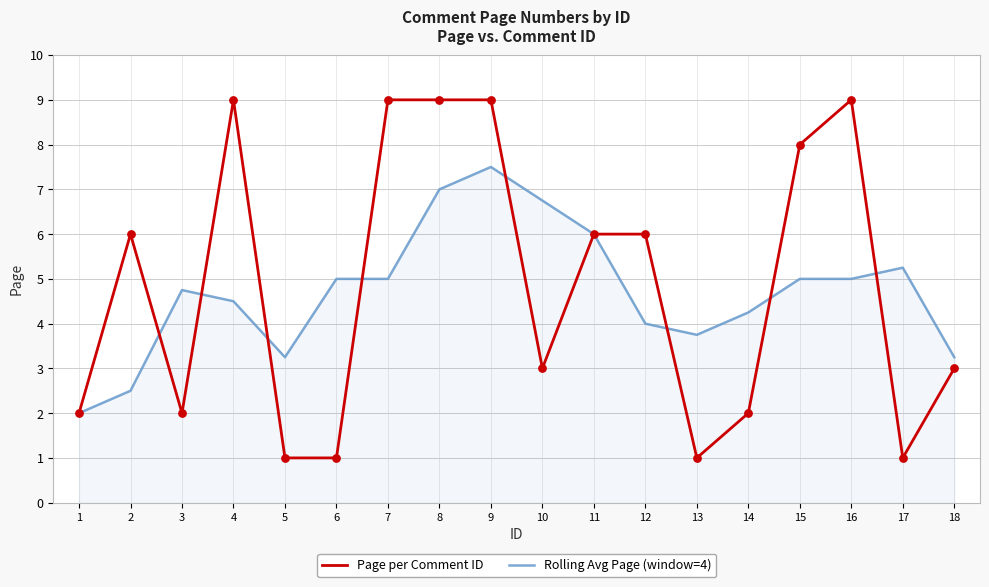

Which series has the largest range (max minus min)?

Page per Comment ID